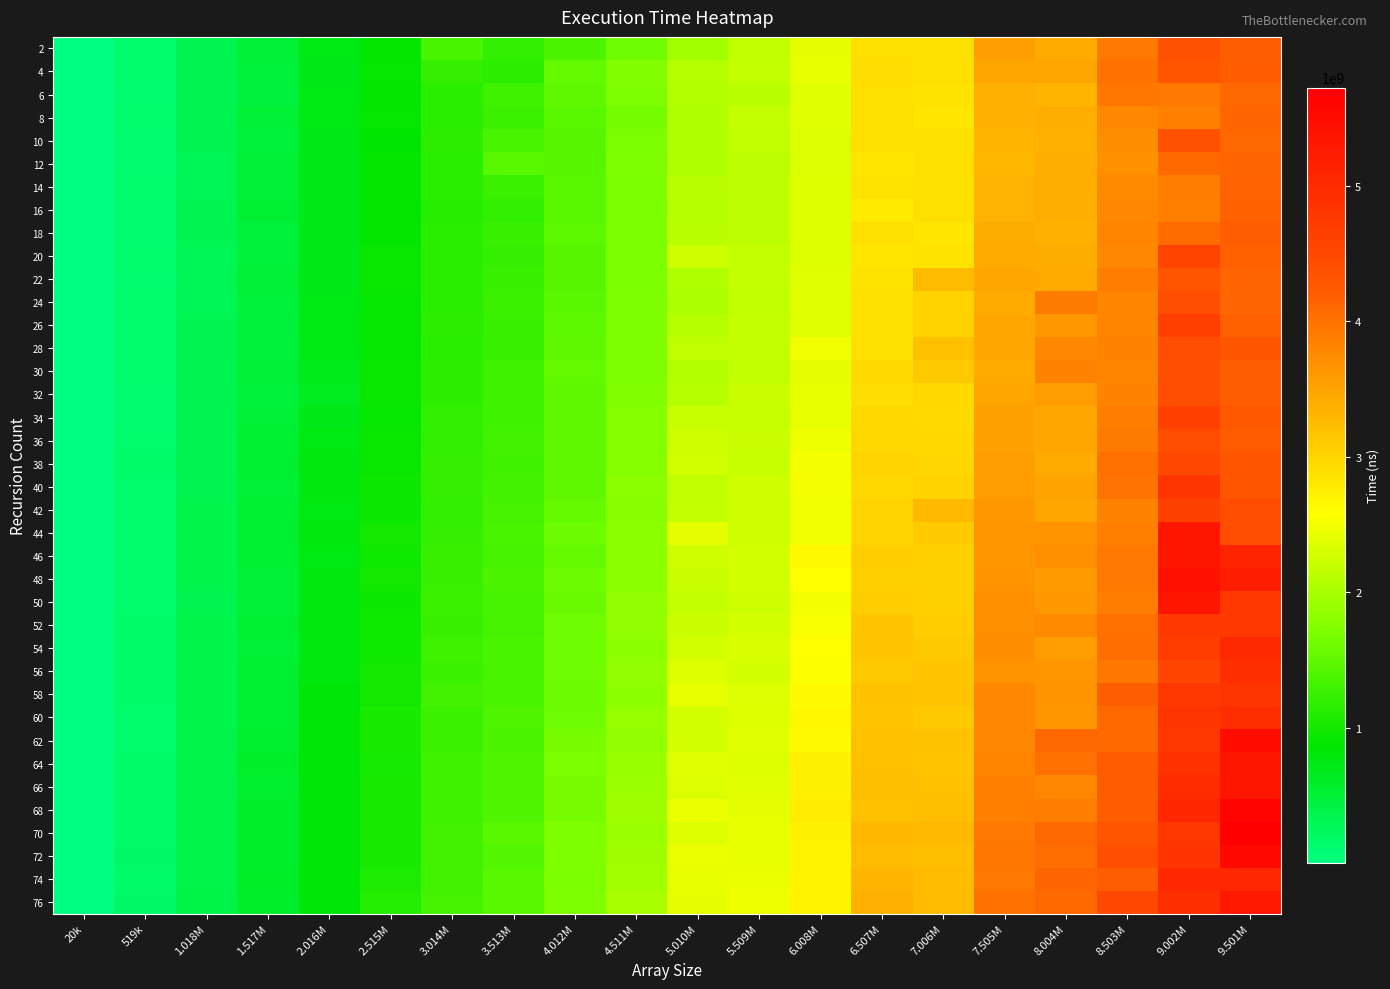

Reading right to left, extract all data points from this chart.

2: 9.501M=4203068616	9.002M=4339053852	8.503M=3919632733	8.004M=3437191006	7.505M=3543176624	7.006M=2903461646	6.507M=2904138732	6.008M=2400483271	5.509M=2162634200	5.010M=1959837470	4.511M=1628370022	4.012M=1388731901	3.513M=1206938990	3.014M=1346364686	2.515M=892610685	2.016M=726424249	1.517M=510070322	1.018M=327387189	519k=142597941	20k=7065225
4: 9.501M=4223639999	9.002M=4292678949	8.503M=3997654511	8.004M=3455316464	7.505M=3478865879	7.006M=2901075216	6.507M=2915966848	6.008M=2419718992	5.509M=2182569452	5.010M=2086506763	4.511M=1746030945	4.012M=1531759406	3.513M=1185481174	3.014M=1219326747	2.515M=907809196	2.016M=701742068	1.517M=490794119	1.018M=318682161	519k=142218550	20k=8113186
6: 9.501M=4100059461	9.002M=3926317076	8.503M=3951576665	8.004M=3327126575	7.505M=3363268476	7.006M=2860754067	6.507M=2890582950	6.008M=2380018820	5.509M=2121540931	5.010M=2060387373	4.511M=1706994499	4.012M=1505387551	3.513M=1284884697	3.014M=1159317065	2.515M=875159891	2.016M=720808801	1.517M=459494342	1.018M=319074578	519k=135625850	20k=9219362
8: 9.501M=4121906213	9.002M=3853561547	8.503M=3777367328	8.004M=3385543579	7.505M=3365515492	7.006M=2823332814	6.507M=2896788804	6.008M=2380281570	5.509M=2172542479	5.010M=2043676182	4.511M=1649825186	4.012M=1459940771	3.513M=1259384029	3.014M=1165145704	2.515M=908951936	2.016M=757186002	1.517M=499002148	1.018M=318901782	519k=138981111	20k=6358868
10: 9.501M=4109056191	9.002M=4340481062	8.503M=3720306594	8.004M=3358189850	7.505M=3310296720	7.006M=2885355548	6.507M=2896059490	6.008M=2345100369	5.509M=2148876566	5.010M=2042059791	4.511M=1686740641	4.012M=1453025808	3.513M=1344806305	3.014M=1170342285	2.515M=859861766	2.016M=704238101	1.517M=473250539	1.018M=319407496	519k=135567078	20k=7253465
12: 9.501M=4132601309	9.002M=4070765454	8.503M=3680572060	8.004M=3398144727	7.505M=3305777817	7.006M=2899012418	6.507M=2835048451	6.008M=2340497168	5.509M=2127408005	5.010M=2038901557	4.511M=1714741258	4.012M=1447455581	3.513M=1475283339	3.014M=1147522961	2.515M=892261480	2.016M=697450124	1.517M=501918080	1.018M=315795088	519k=132427443	20k=7133021
14: 9.501M=4145755262	9.002M=3878649239	8.503M=3737714200	8.004M=3387265725	7.505M=3348244642	7.006M=2875184803	6.507M=2851400219	6.008M=2354844220	5.509M=2143591412	5.010M=2104095011	4.511M=1692407926	4.012M=1477813076	3.513M=1259970863	3.014M=1143603629	2.515M=878486920	2.016M=712352463	1.517M=515887244	1.018M=312565891	519k=139473946	20k=5974485
16: 9.501M=4176540832	9.002M=3846497856	8.503M=3758225953	8.004M=3378728054	7.505M=3354274600	7.006M=2903511259	6.507M=2789267251	6.008M=2362550592	5.509M=2144132889	5.010M=2103741899	4.511M=1695779944	4.012M=1477934284	3.513M=1206466714	3.014M=1140028665	2.515M=877985259	2.016M=718517138	1.517M=528060522	1.018M=328259947	519k=137073005	20k=4697027
18: 9.501M=4183241998	9.002M=4061345691	8.503M=3810986288	8.004M=3364940858	7.505M=3404297547	7.006M=2840001829	6.507M=2896106136	6.008M=2358893261	5.509M=2132374411	5.010M=2108253162	4.511M=1688983559	4.012M=1485214220	3.513M=1252319984	3.014M=1157735132	2.515M=894496811	2.016M=696743770	1.517M=485501993	1.018M=337709431	519k=137796490	20k=3968513
20: 9.501M=4165178492	9.002M=4579756131	8.503M=3768113154	8.004M=3410267546	7.505M=3435372048	7.006M=2846061626	6.507M=2837586855	6.008M=2353833927	5.509M=2183509527	5.010M=2243789621	4.511M=1695466838	4.012M=1451730447	3.513M=1230922676	3.014M=1163690347	2.515M=940619781	2.016M=710415203	1.517M=485745407	1.018M=313442141	519k=138376439	20k=4024571
22: 9.501M=4115466476	9.002M=4301797072	8.503M=3876344377	8.004M=3428628260	7.505M=3449672688	7.006M=3255226401	6.507M=2845292485	6.008M=2374026249	5.509M=2189330075	5.010M=2038280163	4.511M=1694475827	4.012M=1455000159	3.513M=1238818987	3.014M=1147799885	2.515M=920358767	2.016M=704734993	1.517M=495803321	1.018M=312717345	519k=136246082	20k=4387330
24: 9.501M=4123781958	9.002M=4393625512	8.503M=3809452143	8.004M=3906598807	7.505M=3441906341	7.006M=3038442212	6.507M=2865603296	6.008M=2376295927	5.509M=2162303751	5.010M=2021009659	4.511M=1716994680	4.012M=1465289115	3.513M=1260556691	3.014M=1164929056	2.515M=902863153	2.016M=726011914	1.517M=494400825	1.018M=311538998	519k=138149435	20k=4029259
26: 9.501M=4173517911	9.002M=4656852076	8.503M=3815315941	8.004M=3611816924	7.505M=3457109926	7.006M=3022360693	6.507M=2872114803	6.008M=2374297429	5.509M=2172599393	5.010M=2086693276	4.511M=1710265166	4.012M=1495032706	3.513M=1249810530	3.014M=1170002068	2.515M=913552450	2.016M=760526266	1.517M=492292484	1.018M=320423509	519k=143188596	20k=4011458
28: 9.501M=4254959181	9.002M=4389600249	8.503M=3835264742	8.004M=3770807156	7.505M=3463410577	7.006M=3204330780	6.507M=2889353939	6.008M=2502704386	5.509M=2177446895	5.010M=2166731741	4.511M=1710599966	4.012M=1511838509	3.513M=1254223352	3.014M=1164657199	2.515M=899330365	2.016M=724041911	1.517M=490321955	1.018M=320028643	519k=143147798	20k=4040320
30: 9.501M=4185585002	9.002M=4413512517	8.503M=3804696811	8.004M=3826234641	7.505M=3440599200	7.006M=3112621777	6.507M=2931615291	6.008M=2394273585	5.509M=2166530208	5.010M=2064752905	4.511M=1720259220	4.012M=1523784956	3.513M=1278295543	3.014M=1176755890	2.515M=937085490	2.016M=695057734	1.517M=498116905	1.018M=322638192	519k=144686350	20k=4924890
32: 9.501M=4188195973	9.002M=4409887630	8.503M=3831406872	8.004M=3575896143	7.505M=3474555212	7.006M=2972095387	6.507M=2929374441	6.008M=2426247855	5.509M=2217092808	5.010M=2103374994	4.511M=1736481614	4.012M=1518306462	3.513M=1277828935	3.014M=1182352605	2.515M=925162097	2.016M=659054893	1.517M=485264854	1.018M=323161339	519k=135060680	20k=5177374
34: 9.501M=4240528075	9.002M=4639825674	8.503M=3884640541	8.004M=3448804850	7.505M=3517570711	7.006M=2934118207	6.507M=2968924375	6.008M=2423795884	5.509M=2196512620	5.010M=2211191157	4.511M=1767793568	4.012M=1501766422	3.513M=1292314217	3.014M=1198859560	2.515M=917348008	2.016M=701578013	1.517M=516173723	1.018M=330293394	519k=133120073	20k=3969948
36: 9.501M=4221559701	9.002M=4425362524	8.503M=3895244264	8.004M=3451744193	7.505M=3511896313	7.006M=2955702021	6.507M=2956838879	6.008M=2462478213	5.509M=2229042362	5.010M=2252850000	4.511M=1747716583	4.012M=1518649122	3.513M=1302702770	3.014M=1193760247	2.515M=934035555	2.016M=756130667	1.517M=519503418	1.018M=333005114	519k=150001310	20k=3883075
38: 9.501M=4259637855	9.002M=4496638153	8.503M=4006556533	8.004M=3440447059	7.505M=3542937516	7.006M=2980184357	6.507M=3002727817	6.008M=2516084881	5.509M=2213564999	5.010M=2264595607	4.511M=1754845967	4.012M=1521209443	3.513M=1290675524	3.014M=1216004543	2.515M=932379084	2.016M=776886295	1.517M=525380383	1.018M=331344073	519k=168826997	20k=3862896
40: 9.501M=4267991666	9.002M=4828696704	8.503M=3969564094	8.004M=3490836367	7.505M=3563803299	7.006M=3020463726	6.507M=2968556204	6.008M=2506253243	5.509M=2253369846	5.010M=2153541090	4.511M=1801153451	4.012M=1518723040	3.513M=1309220062	3.014M=1211940139	2.515M=947361704	2.016M=763758463	1.517M=509509543	1.018M=338879231	519k=152853084	20k=4506640
42: 9.501M=4387572390	9.002M=4611405464	8.503M=3835517040	8.004M=3461461223	7.505M=3613298769	7.006M=3287706634	6.507M=3011104937	6.008M=2485898672	5.509M=2244090570	5.010M=2189895045	4.511M=1780168259	4.012M=1560139242	3.513M=1329573126	3.014M=1208923570	2.515M=964011552	2.016M=758493071	1.517M=520293779	1.018M=347885523	519k=146822482	20k=13586891
44: 9.501M=4420704951	9.002M=5339814982	8.503M=3864336352	8.004M=3651891773	7.505M=3627551715	7.006M=3108326428	6.507M=3018423938	6.008M=2499144563	5.509M=2254736200	5.010M=2411846820	4.511M=1806935948	4.012M=1593475499	3.513M=1354624239	3.014M=1219433398	2.515M=995500007	2.016M=767168480	1.517M=530105775	1.018M=350055062	519k=146834621	20k=17692823
46: 9.501M=5118641238	9.002M=5361636704	8.503M=3924836560	8.004M=3705839463	7.505M=3645022286	7.006M=3062485802	6.507M=3068170893	6.008M=2631083217	5.509M=2283797070	5.010M=2246085090	4.511M=1794621971	4.012M=1544431984	3.513M=1325789109	3.014M=1244575033	2.515M=978873555	2.016M=744622025	1.517M=523553666	1.018M=350921506	519k=146563188	20k=14040386
48: 9.501M=5189278512	9.002M=5415153867	8.503M=3934200057	8.004M=3591472972	7.505M=3664686018	7.006M=3056049127	6.507M=3063584974	6.008M=2573699907	5.509M=2270351021	5.010M=2216517917	4.511M=1805139565	4.012M=1596063980	3.513M=1368904458	3.014M=1232610607	2.515M=989041699	2.016M=766905134	1.517M=503972503	1.018M=346103135	519k=148782264	20k=11329224
50: 9.501M=4779063312	9.002M=5327824441	8.503M=3885775025	8.004M=3614356822	7.505M=3689864480	7.006M=3047907612	6.507M=3071070044	6.008M=2514551856	5.509M=2255232264	5.010M=2182929807	4.511M=1838399811	4.012M=1585397683	3.513M=1333418394	3.014M=1262889794	2.515M=952213249	2.016M=772853292	1.517M=507869256	1.018M=332690956	519k=156880049	20k=14872098
52: 9.501M=4767361960	9.002M=4741506379	8.503M=4014546949	8.004M=3744860616	7.505M=3692293147	7.006M=3082238615	6.507M=3147400483	6.008M=2542869580	5.509M=2301275460	5.010M=2223774277	4.511M=1856656202	4.012M=1613121209	3.513M=1338411675	3.014M=1250662003	2.515M=982939239	2.016M=781847979	1.517M=527954676	1.018M=355041856	519k=164667566	20k=11858314
54: 9.501M=5021216064	9.002M=4682331471	8.503M=4031016286	8.004M=3562337458	7.505M=3713510867	7.006M=3124759373	6.507M=3140329249	6.008M=2592600643	5.509M=2307374161	5.010M=2262988507	4.511M=1833658896	4.012M=1627597678	3.513M=1344745148	3.014M=1286285934	2.515M=974973188	2.016M=781838111	1.517M=513854061	1.018M=357277590	519k=164223162	20k=12889406
56: 9.501M=4932879957	9.002M=4560735842	8.503M=3953060804	8.004M=3634778846	7.505M=3663734132	7.006M=3137682150	6.507M=3114997225	6.008M=2566446970	5.509M=2303773017	5.010M=2371237349	4.511M=1837033052	4.012M=1630556658	3.513M=1364334016	3.014M=1269812884	2.515M=990075203	2.016M=768370740	1.517M=534485808	1.018M=357622235	519k=169928136	20k=10684701
58: 9.501M=4813500905	9.002M=4770964109	8.503M=4197367985	8.004M=3649469434	7.505M=3757042324	7.006M=3173361695	6.507M=3178159898	6.008M=2619857827	5.509M=2346838687	5.010M=2417143827	4.511M=1821416309	4.012M=1611650442	3.513M=1365141758	3.014M=1303175042	2.515M=998012473	2.016M=809848132	1.517M=532680302	1.018M=355857365	519k=167759132	20k=11379009
60: 9.501M=4947696882	9.002M=4816961873	8.503M=4087493886	8.004M=3636174593	7.505M=3767404760	7.006M=3118295529	6.507M=3156873611	6.008M=2661901058	5.509M=2352992325	5.010M=2301216468	4.511M=1859629405	4.012M=1630618473	3.513M=1400490784	3.014M=1268420146	2.515M=1035761329	2.016M=837139830	1.517M=529187426	1.018M=357777813	519k=157203965	20k=12885511
62: 9.501M=5508508294	9.002M=4805578548	8.503M=4082532487	8.004M=4109783821	7.505M=3760264458	7.006M=3195556889	6.507M=3204151520	6.008M=2627104028	5.509M=2377588924	5.010M=2291979286	4.511M=1852777976	4.012M=1665089519	3.513M=1383443900	3.014M=1275681037	2.515M=1048053029	2.016M=837158711	1.517M=550226373	1.018M=366890847	519k=157724808	20k=15549403
64: 9.501M=5350224111	9.002M=4865828621	8.503M=4212956877	8.004M=4014276207	7.505M=3823654127	7.006M=3156318214	6.507M=3219734798	6.008M=2714897982	5.509M=2369877793	5.010M=2375649595	4.511M=1900190609	4.012M=1691509960	3.513M=1403262021	3.014M=1280739189	2.515M=1024359744	2.016M=848579240	1.517M=563051823	1.018M=362187598	519k=167823467	20k=16011553
66: 9.501M=5332313320	9.002M=4980943232	8.503M=4215951197	8.004M=3795114533	7.505M=3857129451	7.006M=3210636648	6.507M=3234094570	6.008M=2708491014	5.509M=2393570694	5.010M=2334282659	4.511M=1918128006	4.012M=1670646866	3.513M=1398756047	3.014M=1292856842	2.515M=1038305478	2.016M=817094542	1.517M=544052579	1.018M=367401921	519k=176954908	20k=15182218
68: 9.501M=5641318123	9.002M=5060525416	8.503M=4220446390	8.004M=3873309131	7.505M=3864662847	7.006M=3232680740	6.507M=3208338064	6.008M=2763632336	5.509M=2409634778	5.010M=2459804546	4.511M=1936052269	4.012M=1676404046	3.513M=1390408539	3.014M=1292977893	2.515M=1037472614	2.016M=823832424	1.517M=575814138	1.018M=366734447	519k=166796772	20k=11693308
70: 9.501M=5722927232	9.002M=4796015718	8.503M=4277979283	8.004M=4101450313	7.505M=3924797088	7.006M=3266668412	6.507M=3308348970	6.008M=2726638671	5.509M=2424815317	5.010M=2370667839	4.511M=1919936817	4.012M=1706454475	3.513M=1467497600	3.014M=1315590501	2.515M=1050208438	2.016M=818605961	1.517M=569992662	1.018M=371739245	519k=176414950	20k=10591801
72: 9.501M=5572043597	9.002M=4843533620	8.503M=4386207520	8.004M=4045495512	7.505M=3939858146	7.006M=3223102994	6.507M=3255416068	6.008M=2689680627	5.509M=2431428337	5.010M=2459676570	4.511M=1932928827	4.012M=1714828789	3.513M=1423071325	3.014M=1321464470	2.515M=1045197523	2.016M=815310403	1.517M=576228369	1.018M=376502852	519k=186892116	20k=13896839
74: 9.501M=5035356621	9.002M=5043507862	8.503M=4186814330	8.004M=4114641844	7.505M=3924310660	7.006M=3247242185	6.507M=3317325895	6.008M=2704646045	5.509M=2443708508	5.010M=2432936694	4.511M=1965261835	4.012M=1695392290	3.513M=1456657430	3.014M=1308808591	2.515M=1058012964	2.016M=826122624	1.517M=586608991	1.018M=366992217	519k=181686031	20k=10371259
76: 9.501M=5320538300	9.002M=4934753801	8.503M=4507607733	8.004M=4086074216	7.505M=3999449660	7.006M=3257652128	6.507M=3368407873	6.008M=2703818385	5.509M=2470258079	5.010M=2406281482	4.511M=1995755534	4.012M=1714528033	3.513M=1460150893	3.014M=1340152409	2.515M=1103403559	2.016M=827663899	1.517M=578839273	1.018M=388928293	519k=192470512	20k=11080977